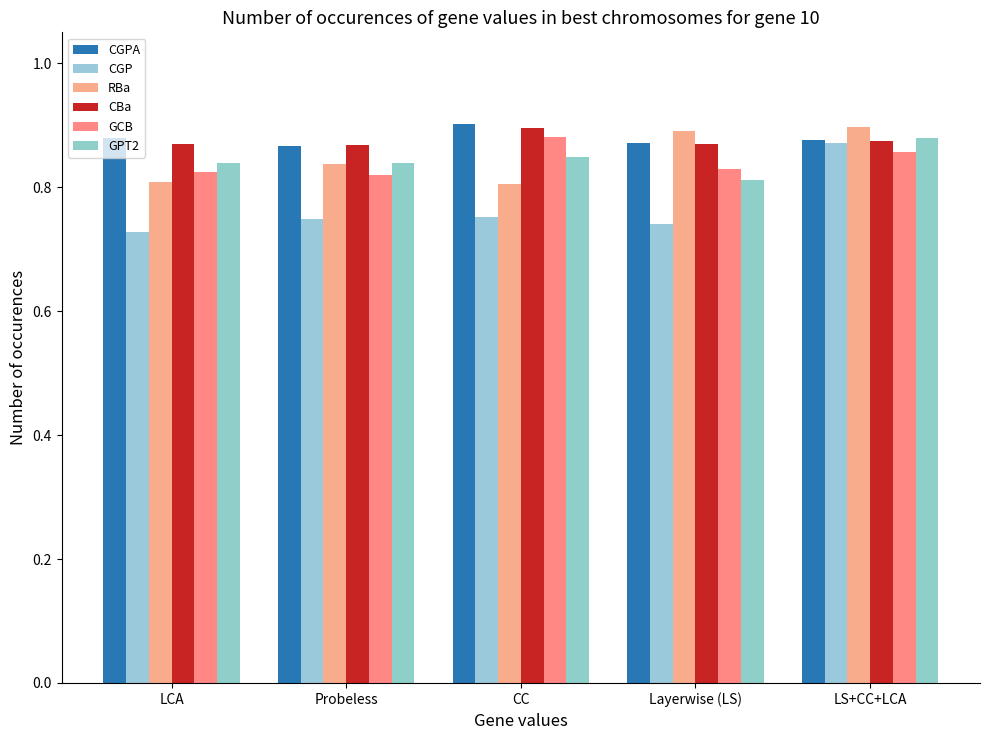

List the series in order of their peak value, lowest first.

CGP, GPT2, GCB, CBa, RBa, CGPA